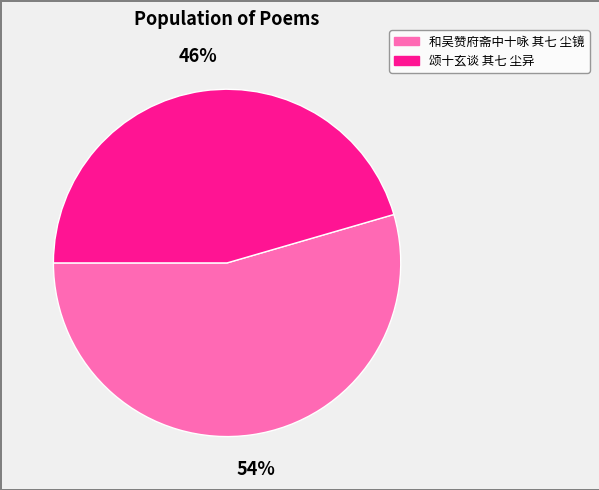

Which slice is the largest?

和吴赞府斋中十咏 其七 尘镜